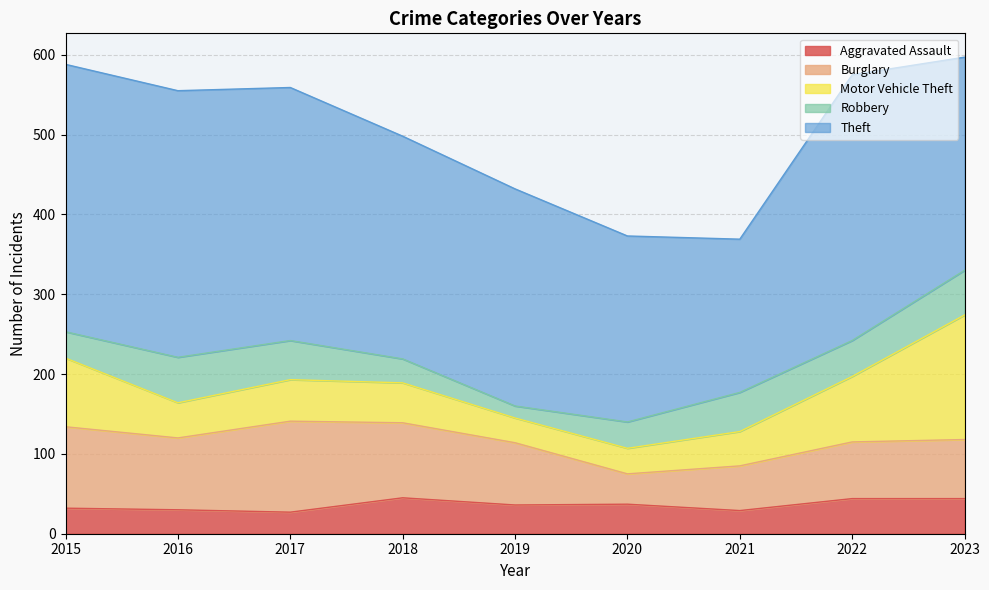

Reading right to left, what are all the values shown in this chart?

Aggravated Assault: 2023=44	2022=44	2021=29	2020=37	2019=36	2018=45	2017=27	2016=30	2015=32
Burglary: 2023=74	2022=71	2021=56	2020=38	2019=78	2018=94	2017=114	2016=90	2015=102
Motor Vehicle Theft: 2023=156	2022=82	2021=43	2020=32	2019=31	2018=50	2017=52	2016=44	2015=86
Robbery: 2023=56	2022=45	2021=49	2020=33	2019=15	2018=30	2017=49	2016=57	2015=33
Theft: 2023=267	2022=333	2021=192	2020=233	2019=272	2018=279	2017=317	2016=334	2015=335